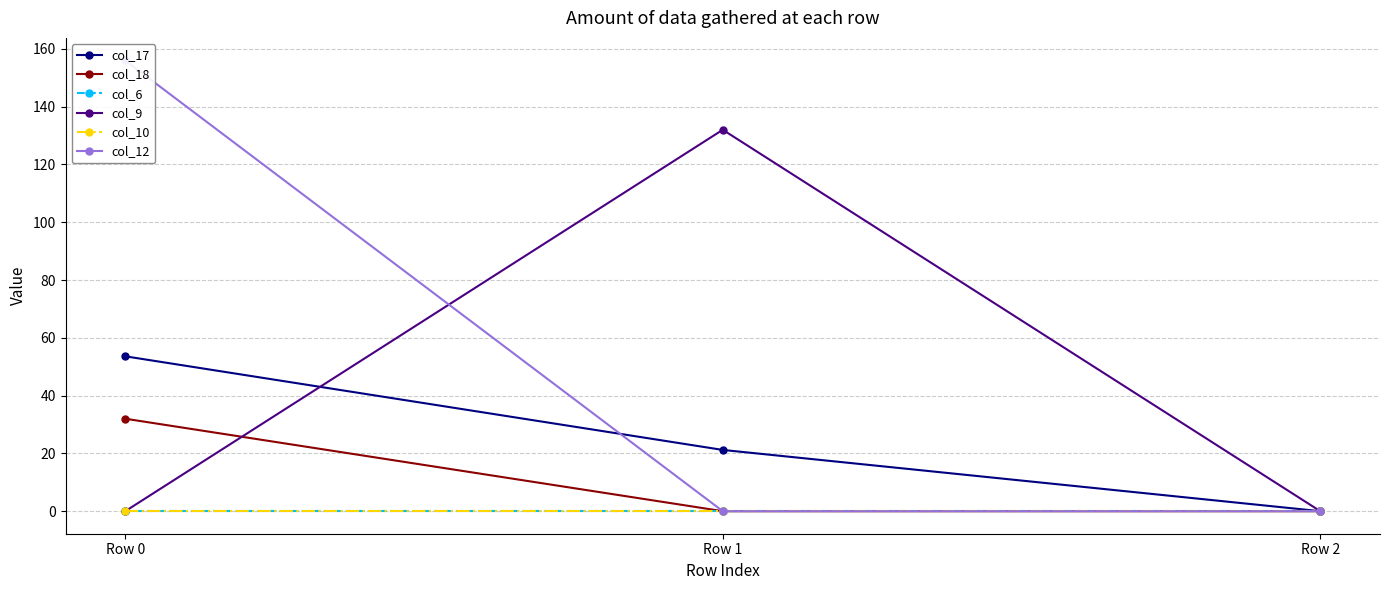

List the labels in order of col_6 value, largest first.

Row 0, Row 1, Row 2